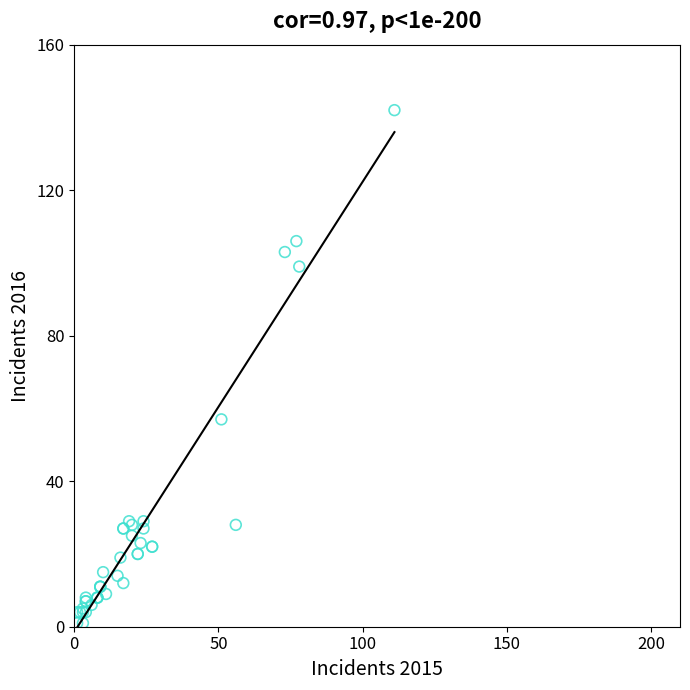

What Y value in the scatter plot is closest to 71?

57